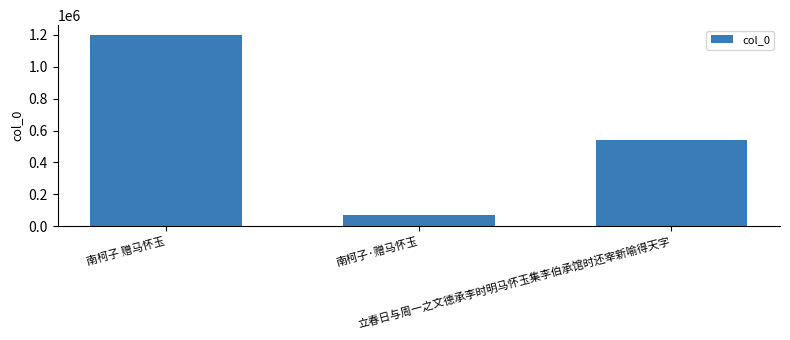

List the labels in order of value, largest first.

南柯子 赠马怀玉, 立春日与周一之文德承李时明马怀玉集李伯承馆时还宰新喻得天字, 南柯子·赠马怀玉